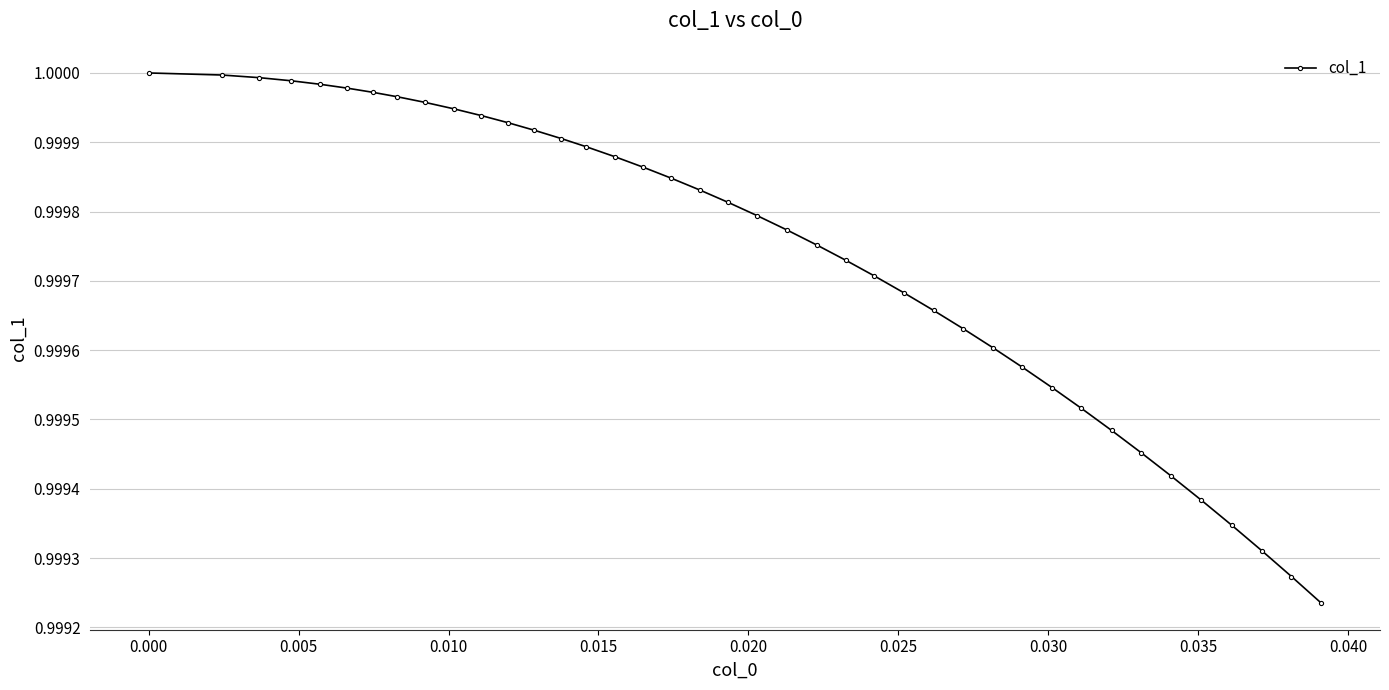

What is the sum of all values?

40.0